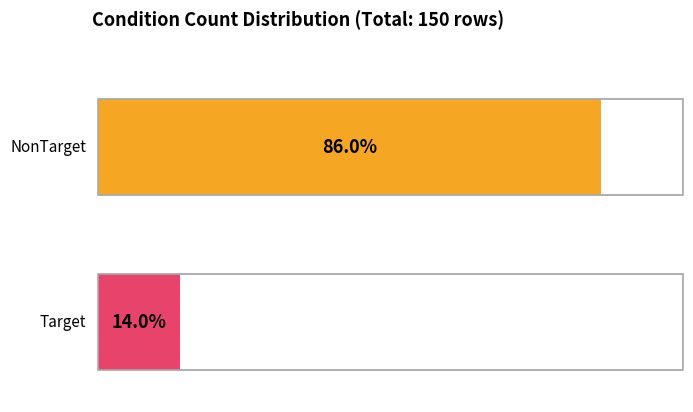

What is the label of the 1st bar from the right?

Target